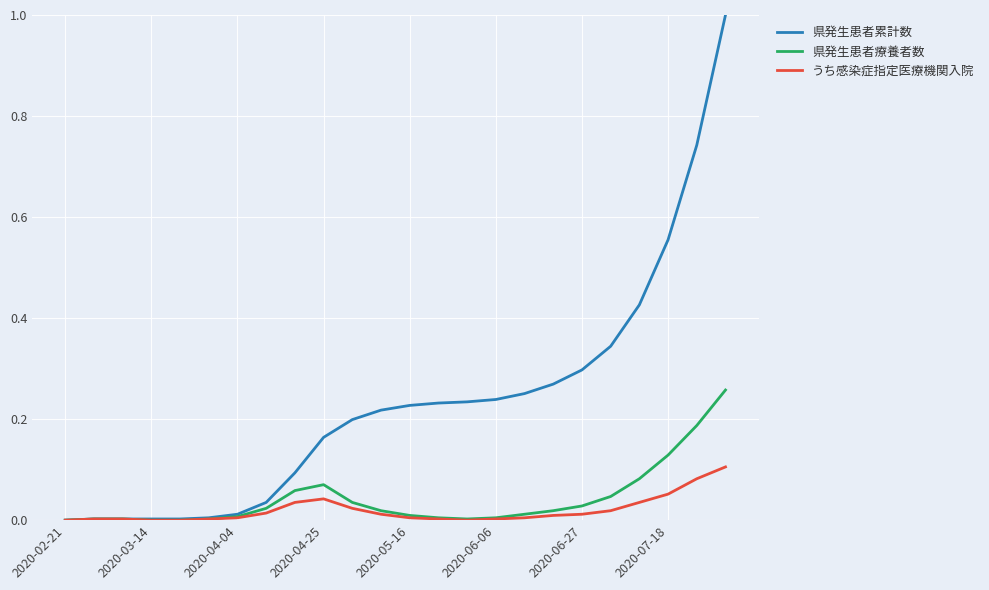

What is the greatest value displayed?

1.0